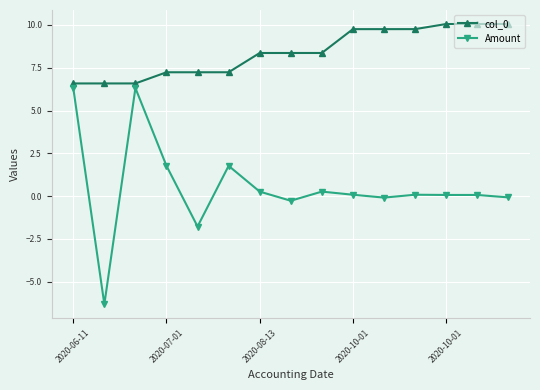

True or false: Amount and col_0 cross at least once.

False